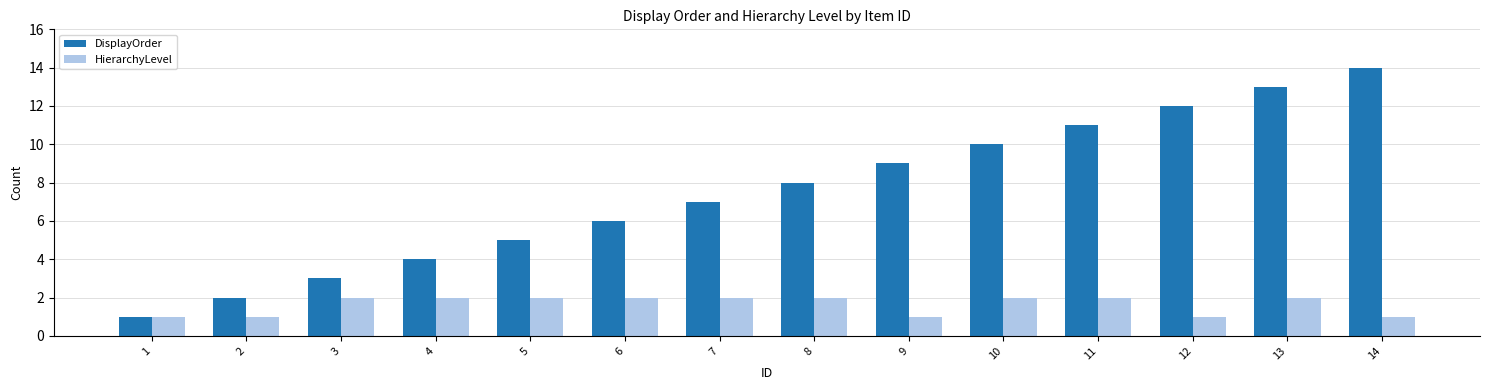

Rank the categories by DisplayOrder value from lowest to highest.

1, 2, 3, 4, 5, 6, 7, 8, 9, 10, 11, 12, 13, 14